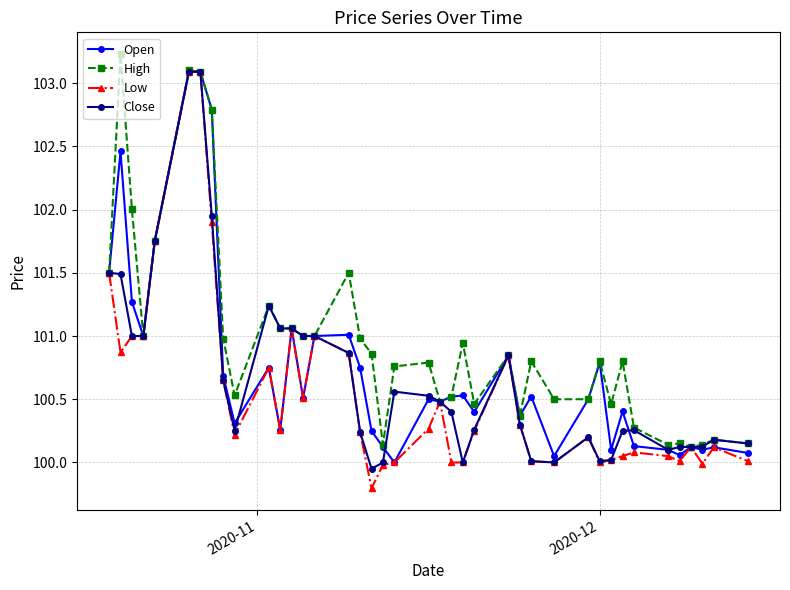

At how many categories does at least one series exceed 99?

40